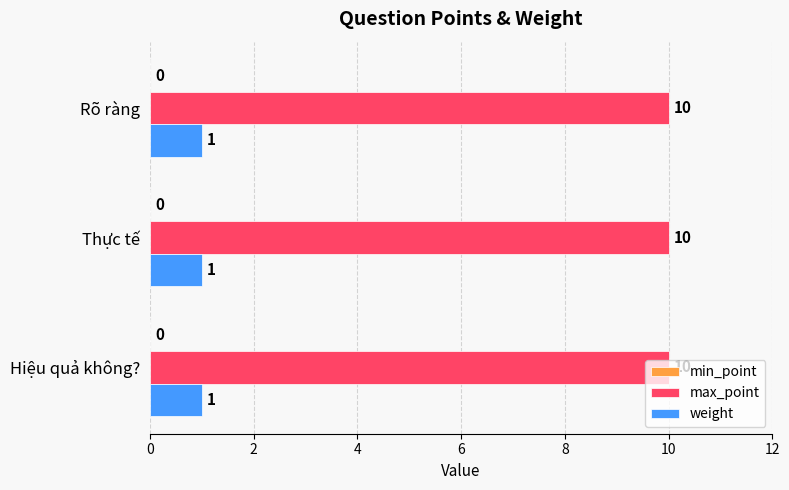

Is the value of max_point at Thực tế greater than the value of weight at Rõ ràng?

Yes